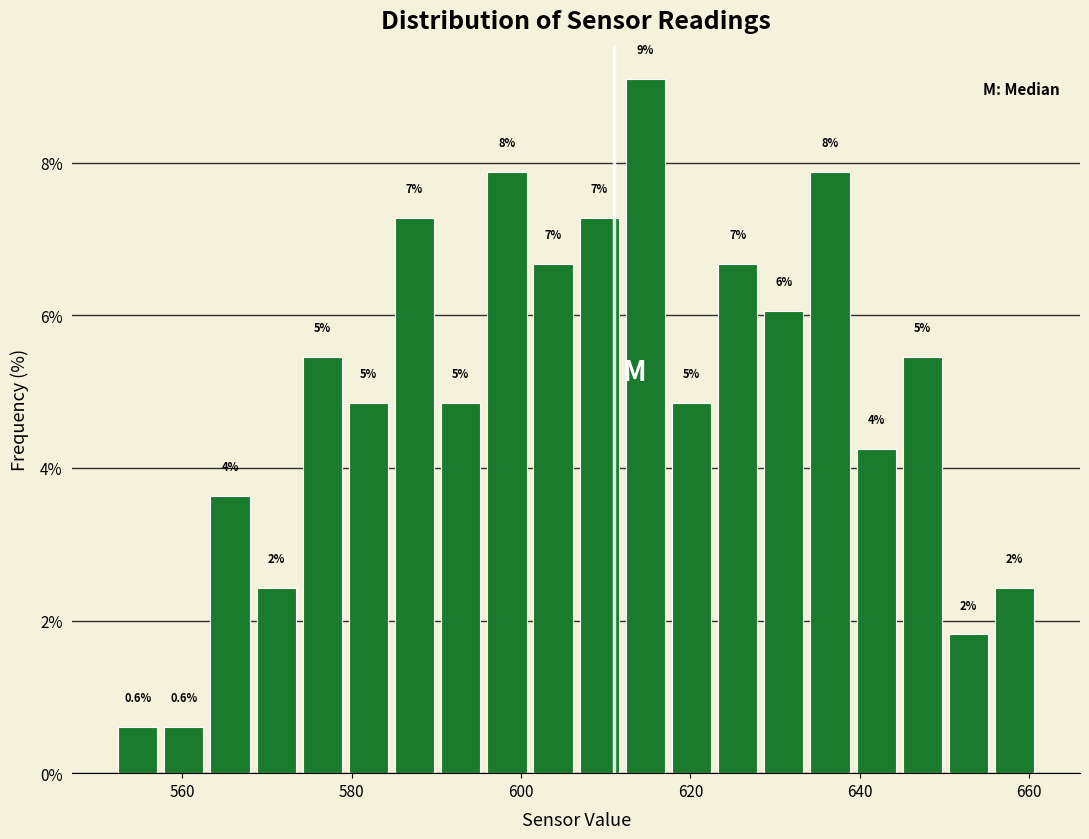

Around what value on the x-axis is the tallest bar? Give the approximate position of its centre, as read against the axis.

614